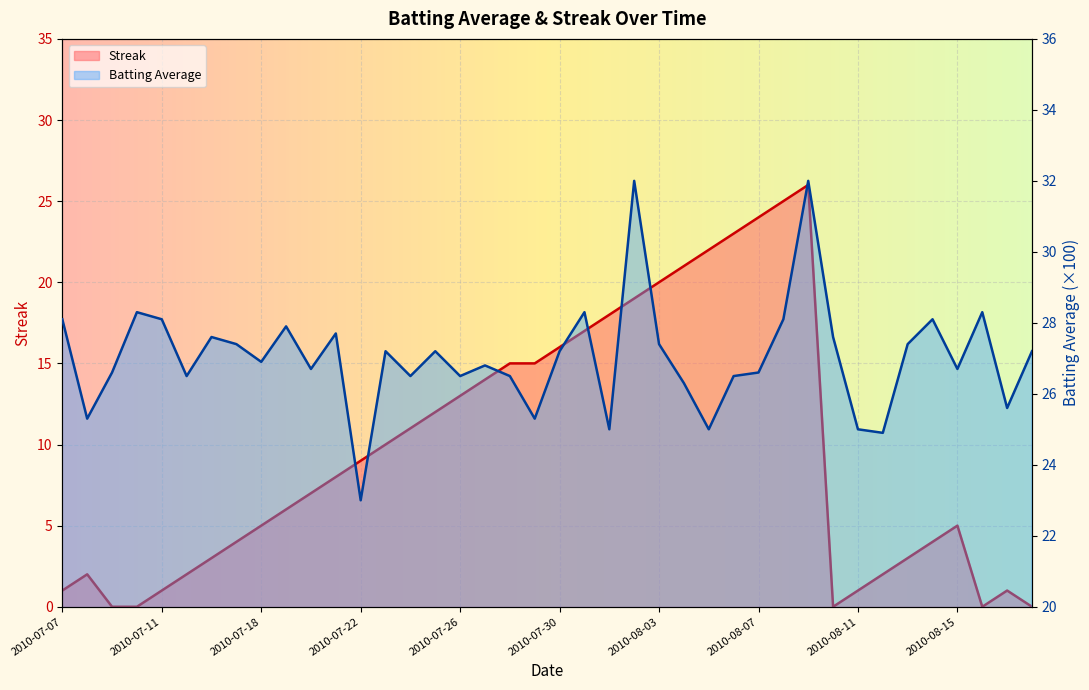

True or false: Batting Average has more than 1 points higher than both neighbors.

True